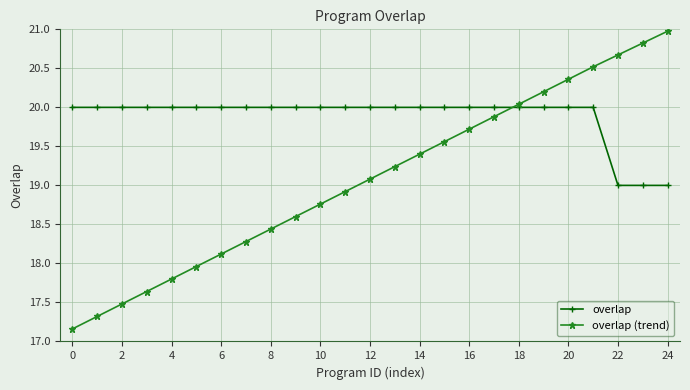

What is the lowest value of the overlap series?

19.0